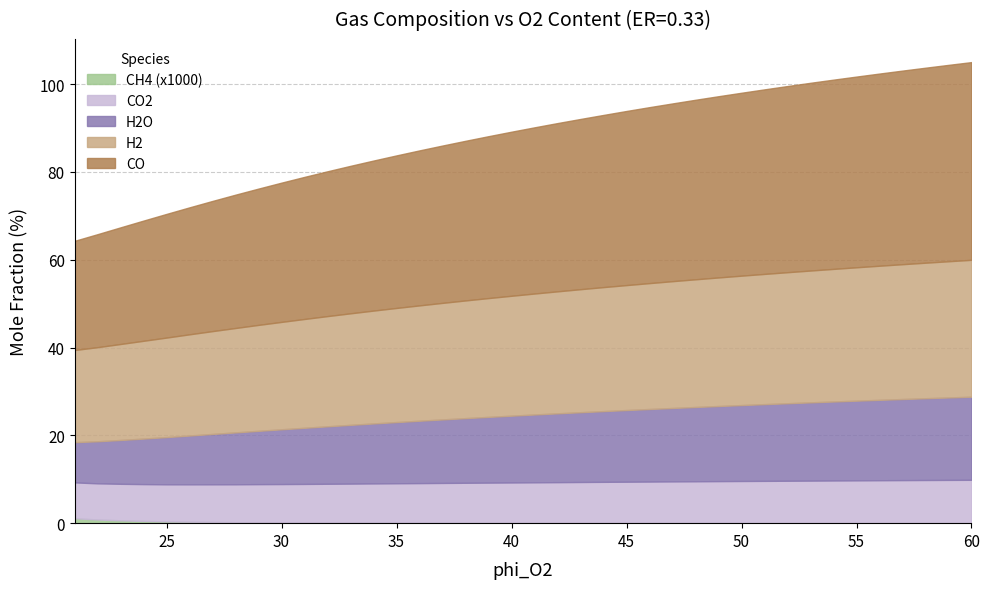

List the series in order of their overall mean, lowest first.

CH4, CO2, H2O, H2, CO